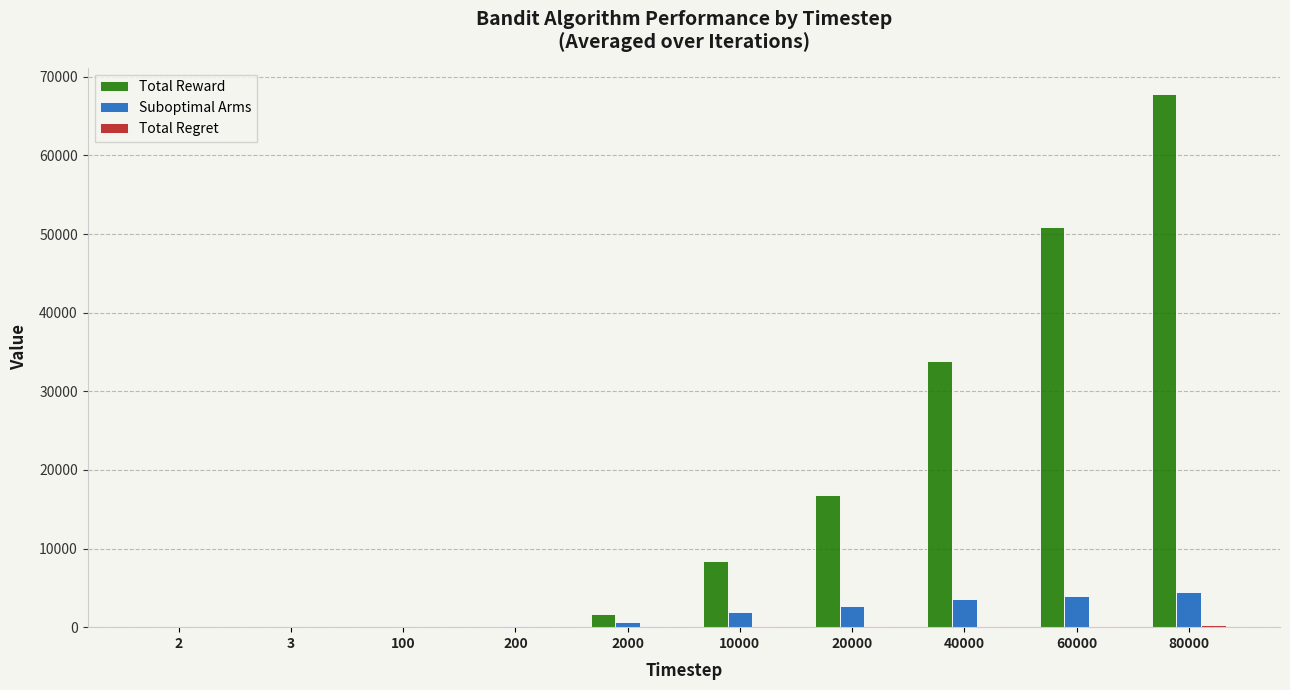

Is the value of Total Reward at 2000 greater than the value of Suboptimal Arms at 3?

Yes